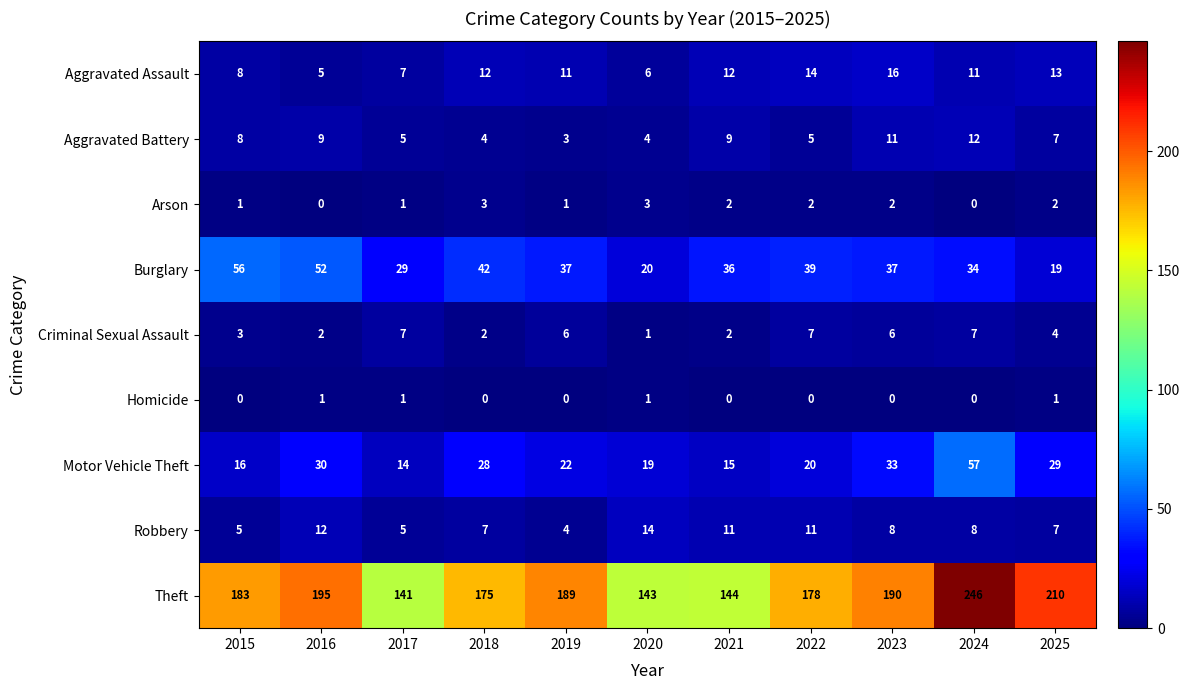

How many data points does each series have?

11